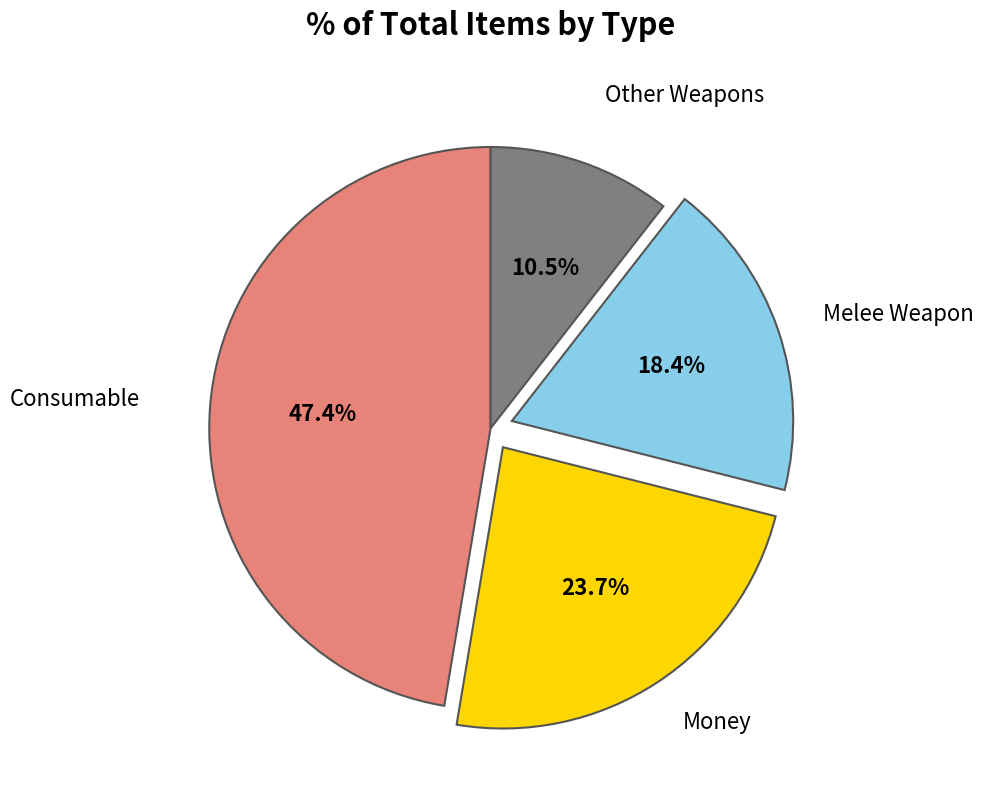

Does any single category account for the majority?

No